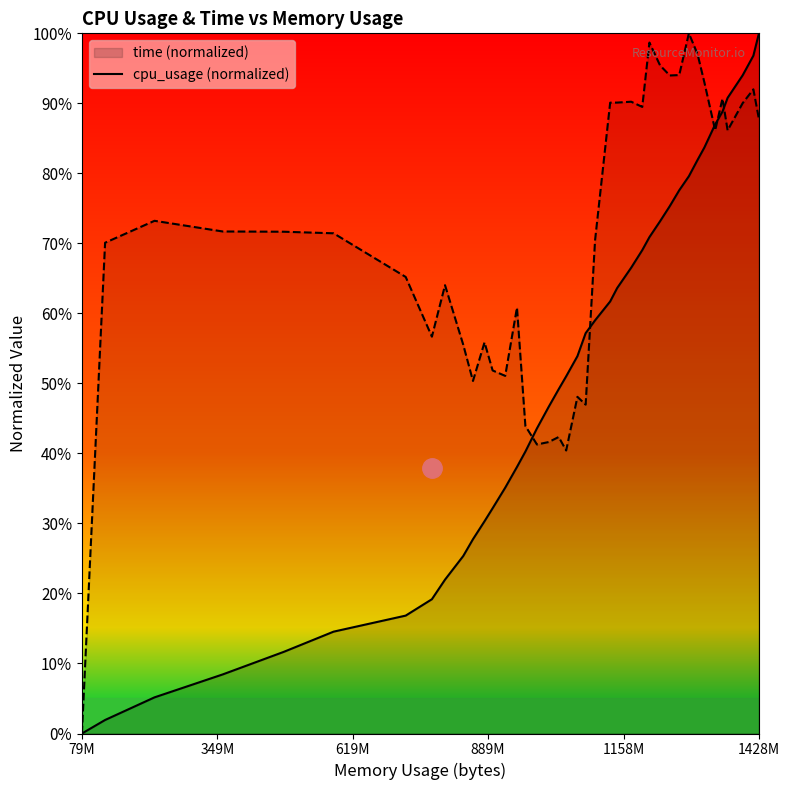

What is the maximum value shown in the chart?

1.0